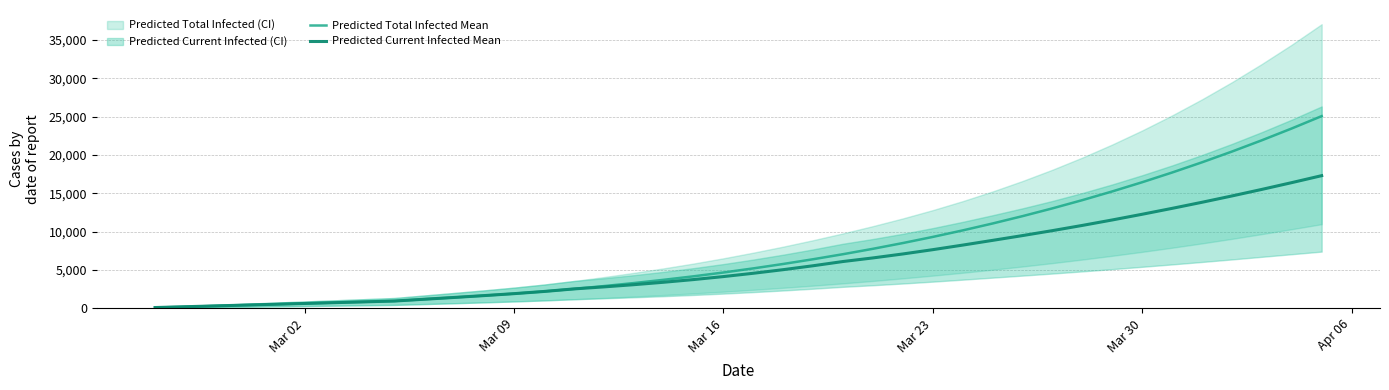

True or false: Predicted Total Infected Mean has more than 0 interior local peaks.

False